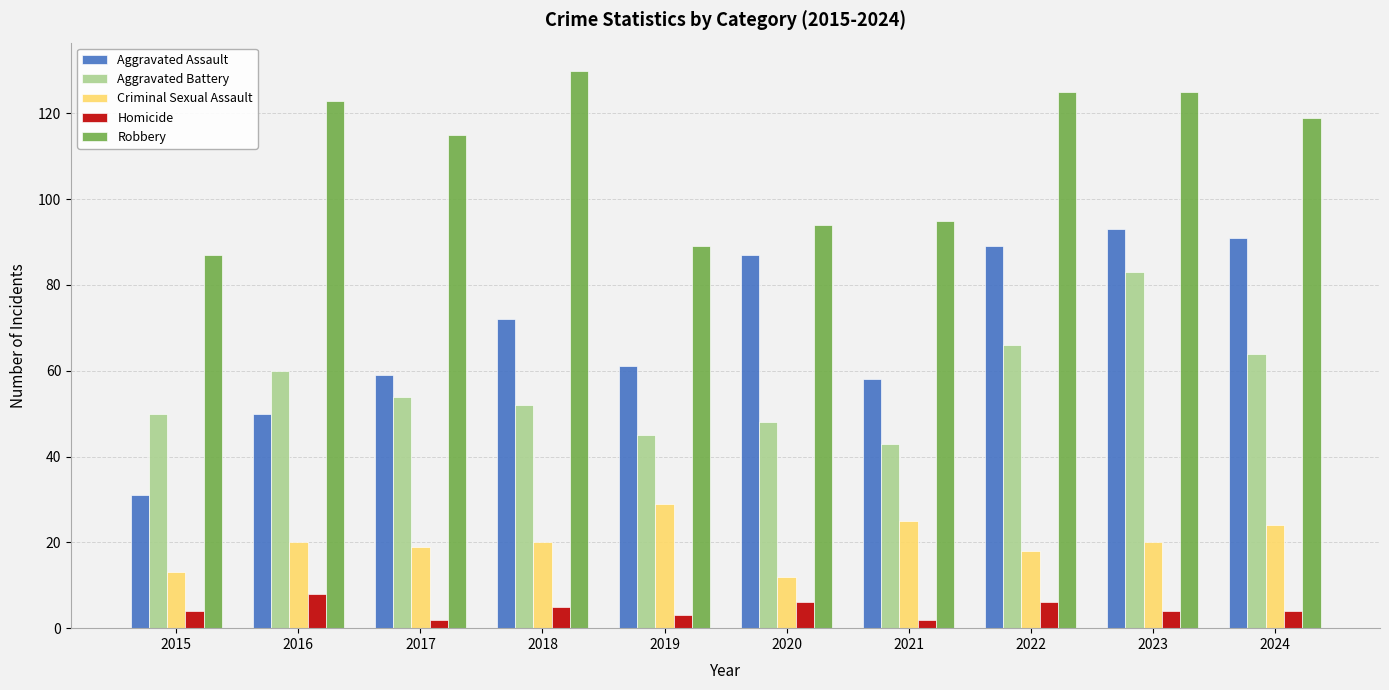

Which series has the largest range (max minus min)?

Aggravated Assault